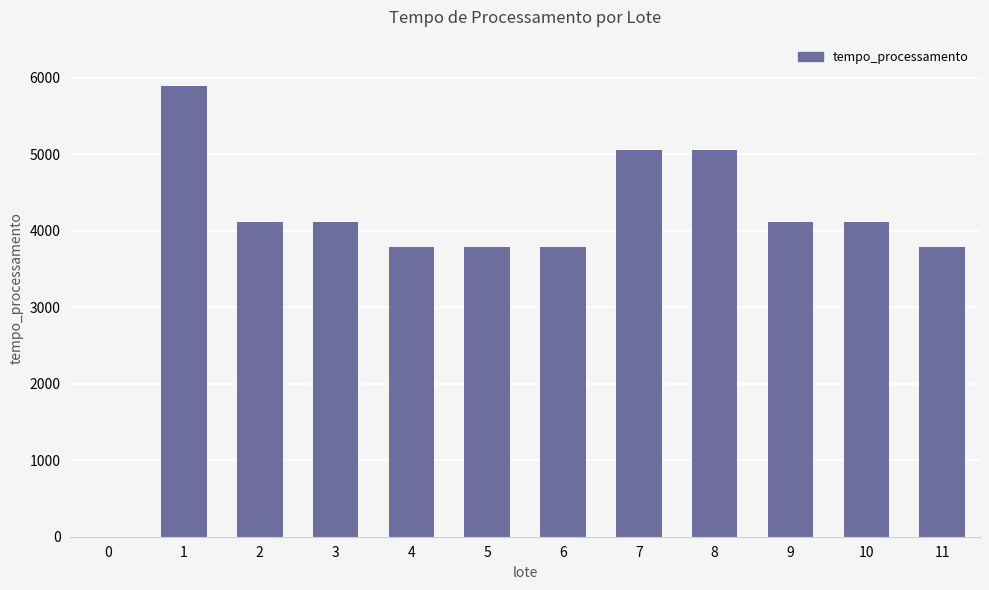

Reading left to right, extract all data points from this chart.

0=0.0	1=5894.0	2=4113.6	3=4113.6	4=3789.6	5=3789.6	6=3789.6	7=5052.0	8=5052.0	9=4113.6	10=4113.6	11=3789.6